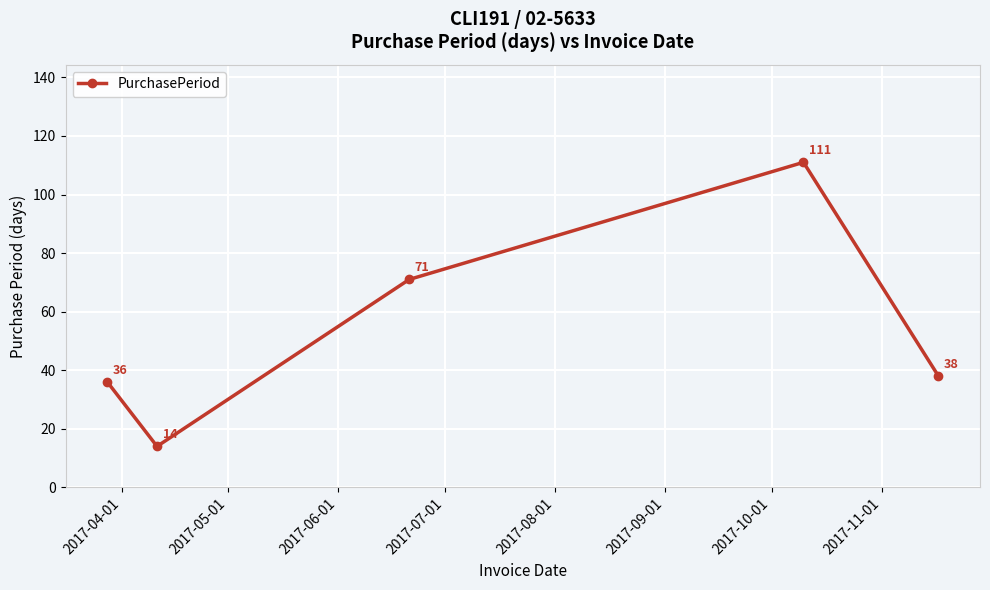

What is the value of the 3rd point from the left?

71